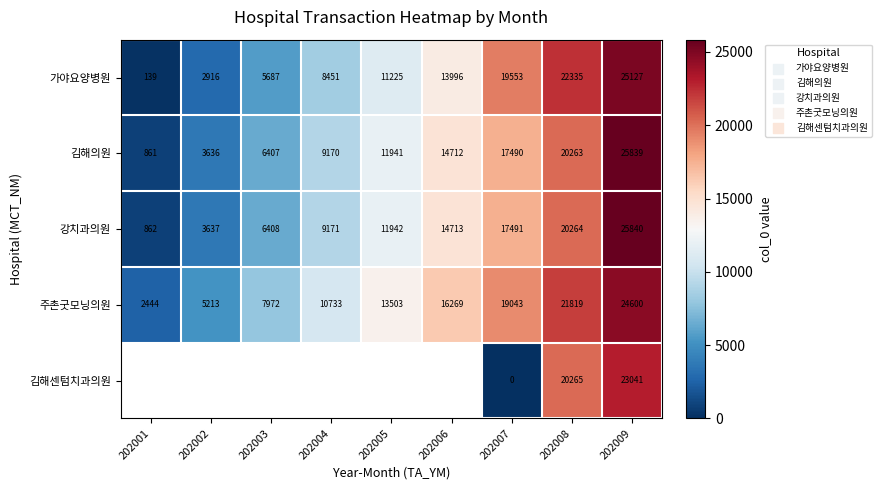

Is the value of 주촌굿모닝의원 at 202003 greater than the value of 김해센텀치과의원 at 202009?

No